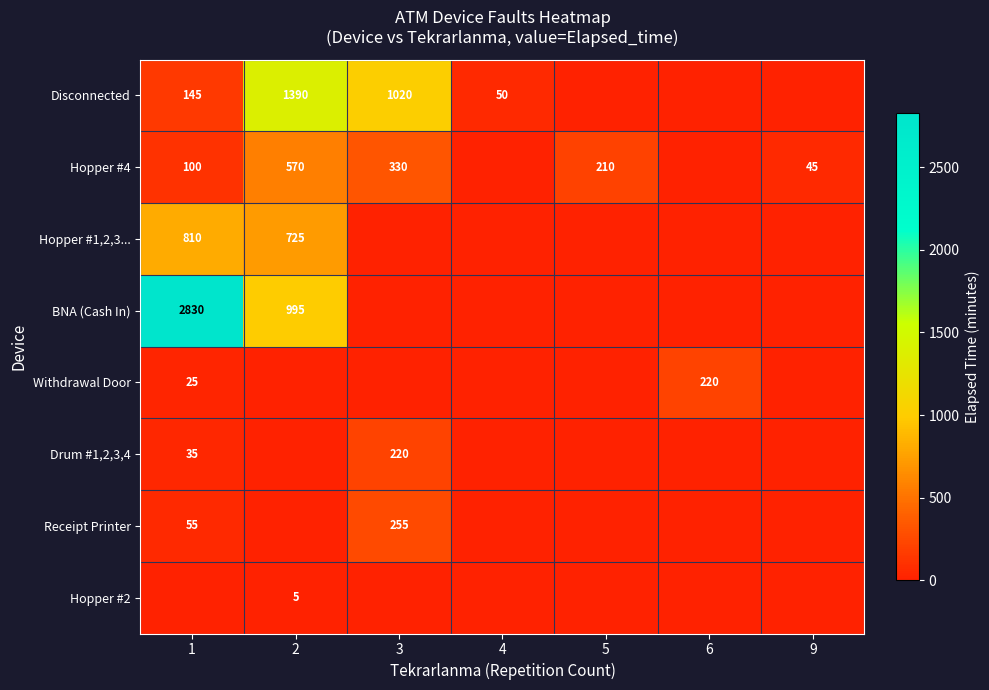

True or false: Hopper #4 has a value of 355 at 2.

False